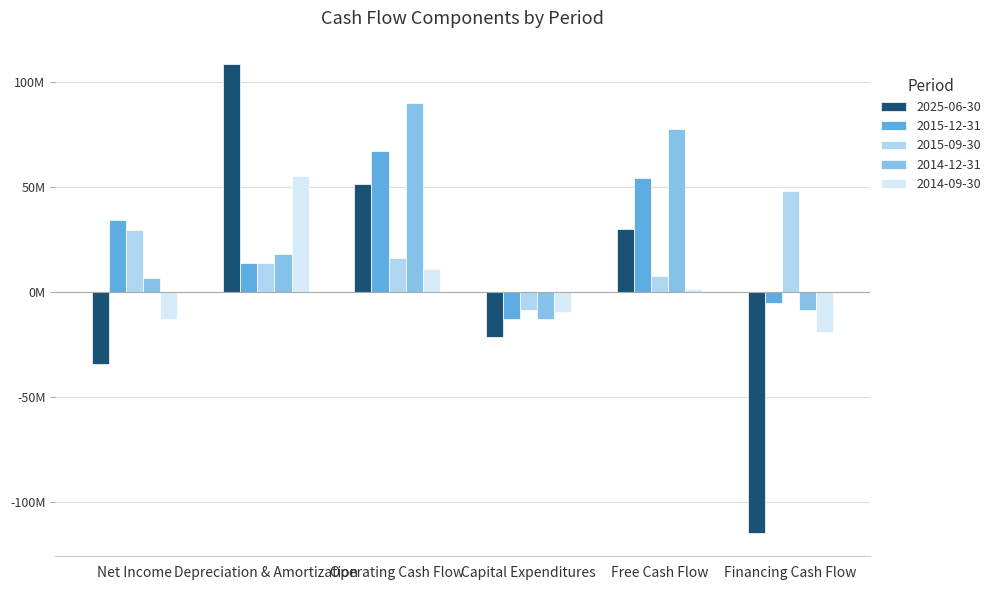

Reading left to right, extract all data points from this chart.

2025-06-30: -34300000	108500000	51300000	-21400000	29900000	-114700000
2015-12-31: 34400000	13700000	67100000	-12900000	54200000	-5300000
2015-09-30: 29600000	14000000	16400000	-8700000	7700000	48200000
2014-12-31: 6700000	18000000	90200000	-12800000	77400000	-8600000
2014-09-30: -12800000	55000000	11100000	-9600000	1500000	-19100000